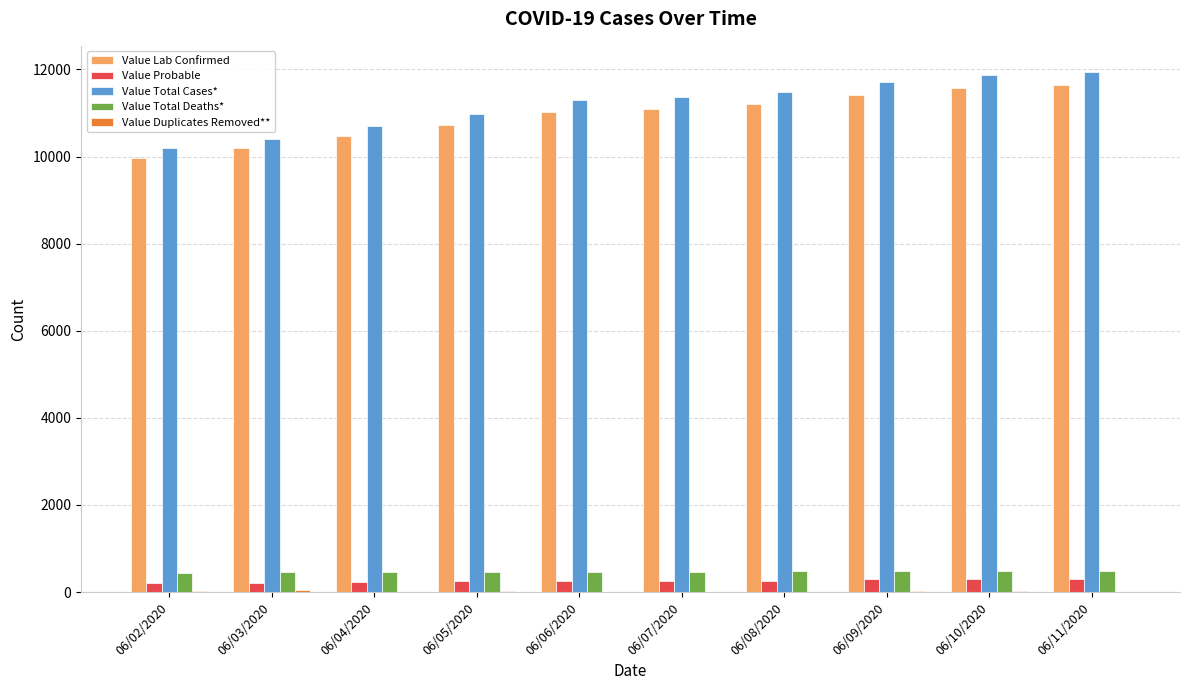

Is the value of Value Total Deaths* at 06/11/2020 greater than the value of Value Lab Confirmed at 06/06/2020?

No